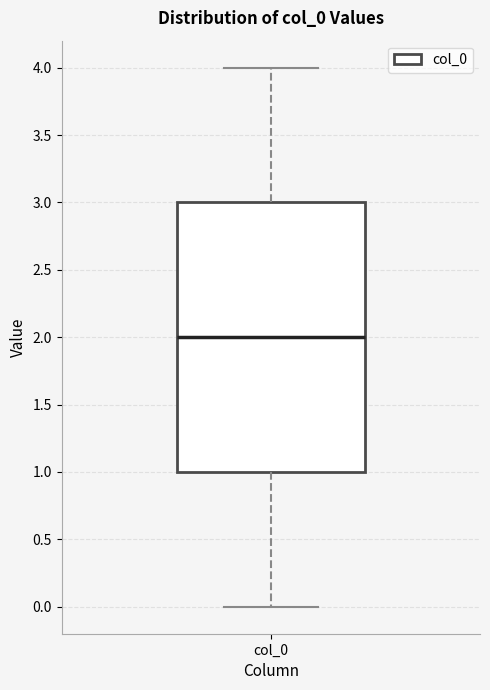

Transcribe this box plot: give where the median line is, the range the box spans, and where the two whiskers end, as read against the y-axis. The values are not printed on the chart, so give them approximately, as read against the axis.

median 2, box 1 to 3, whiskers 0 to 4